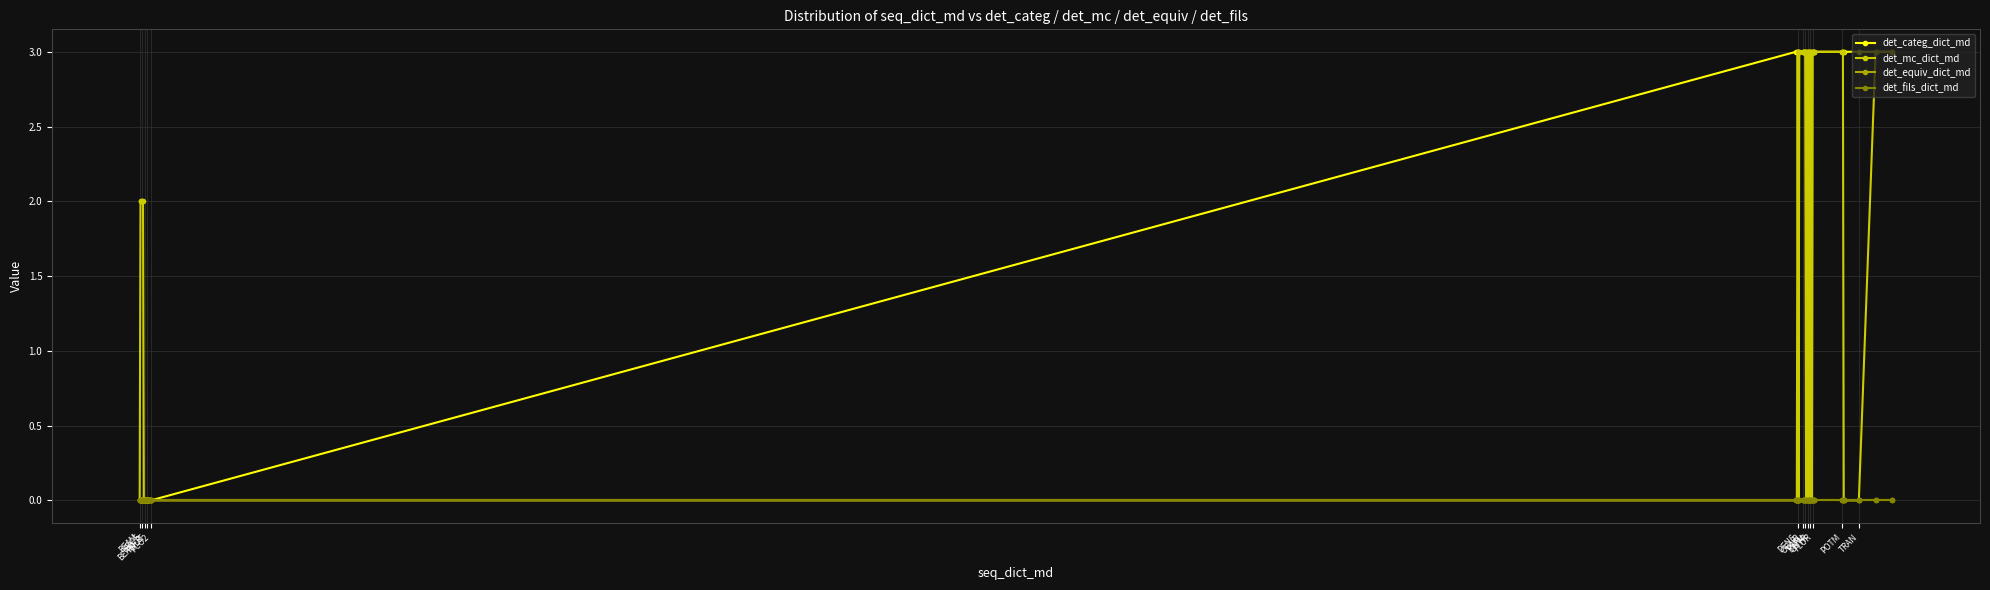

Is this an area chart (filled region under the line)?

No